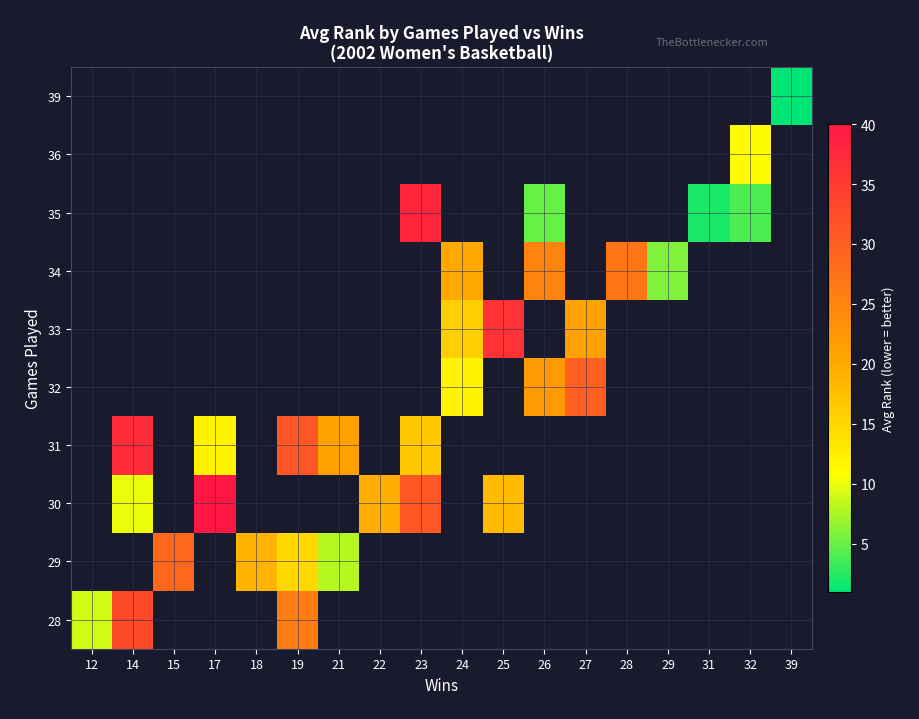

What is the smallest value displayed?

1.0